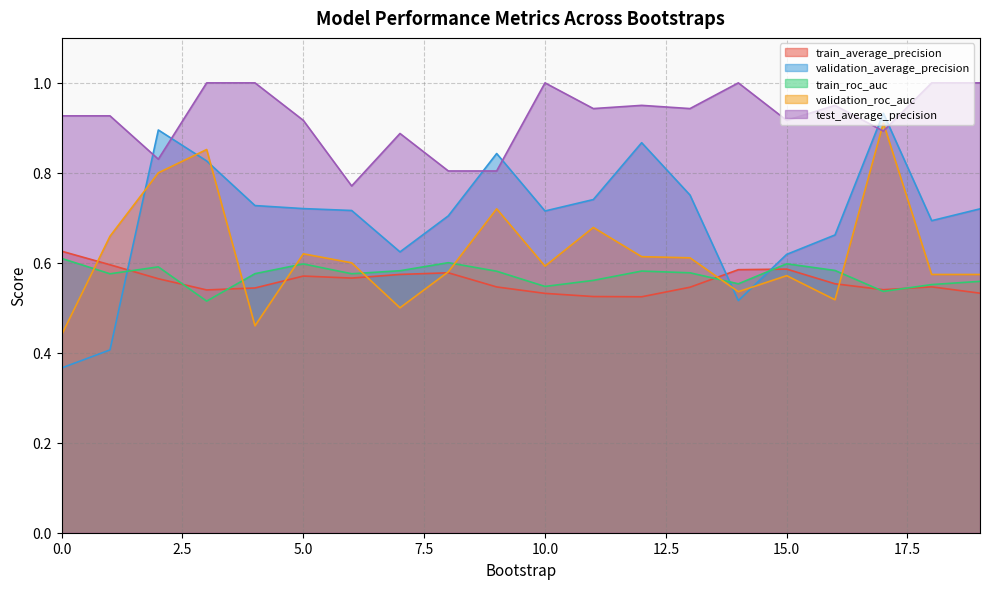

How many distinct data groups are displayed?

5